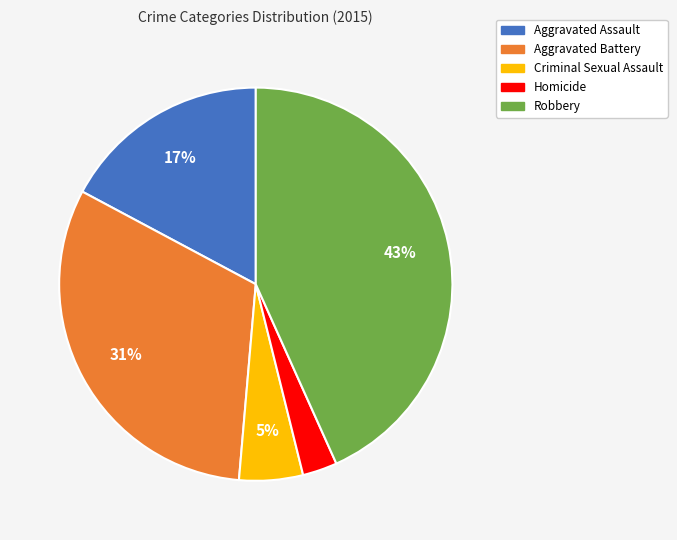

Does Homicide represent more than half of the total?

No